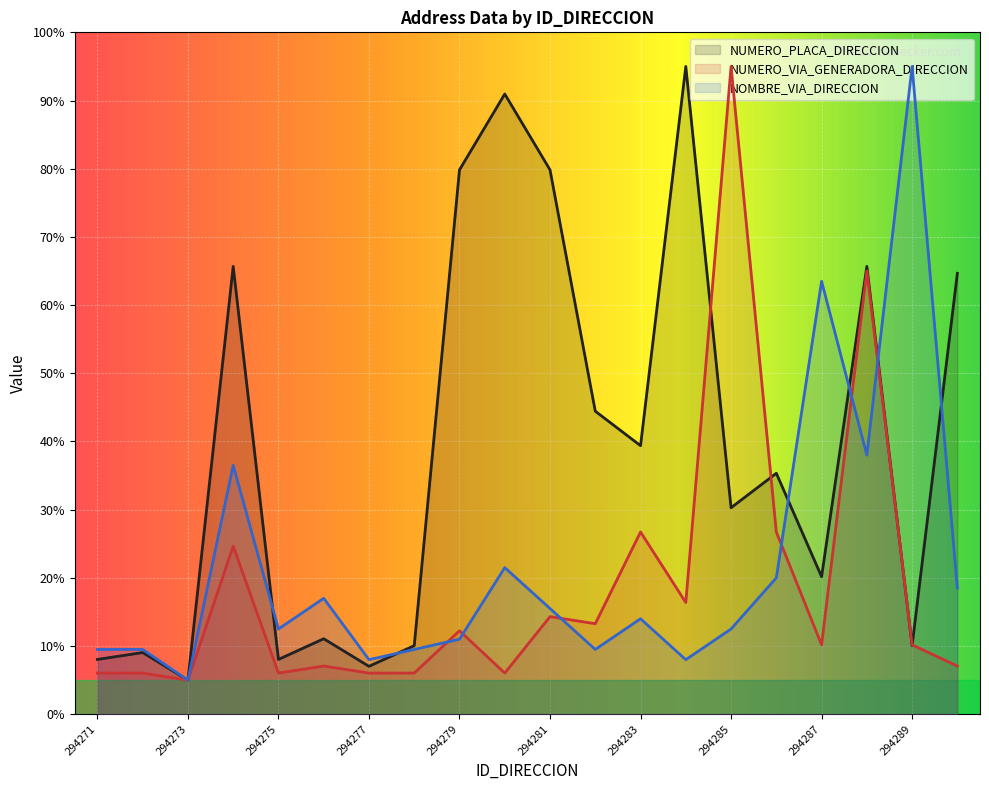

At which label is NUMERO_VIA_GENERADORA_DIRECCION closest to 50?

294288